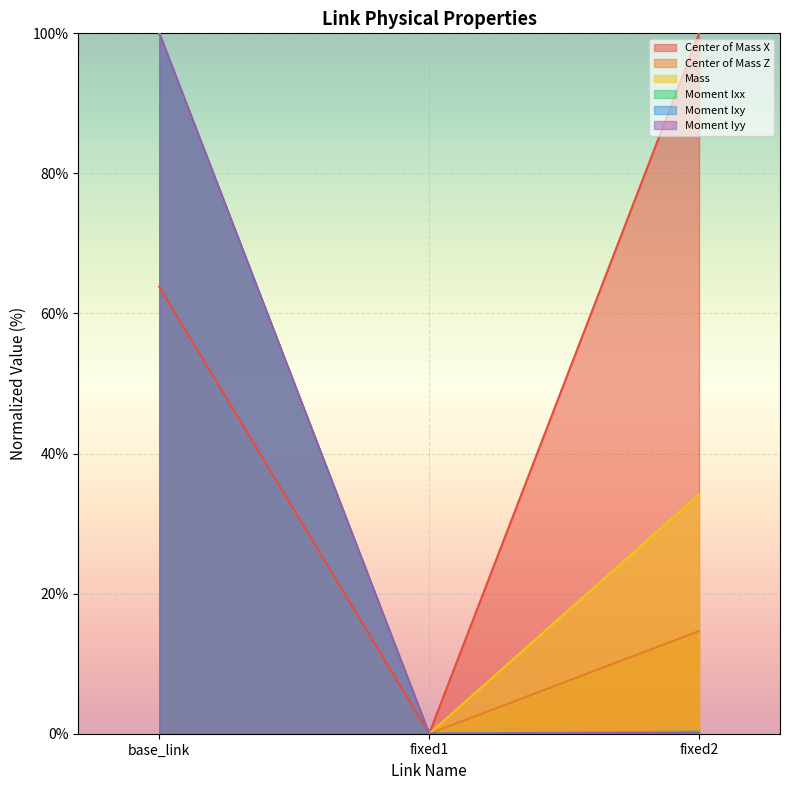

Which series has the largest total across all categories?

Center of Mass X